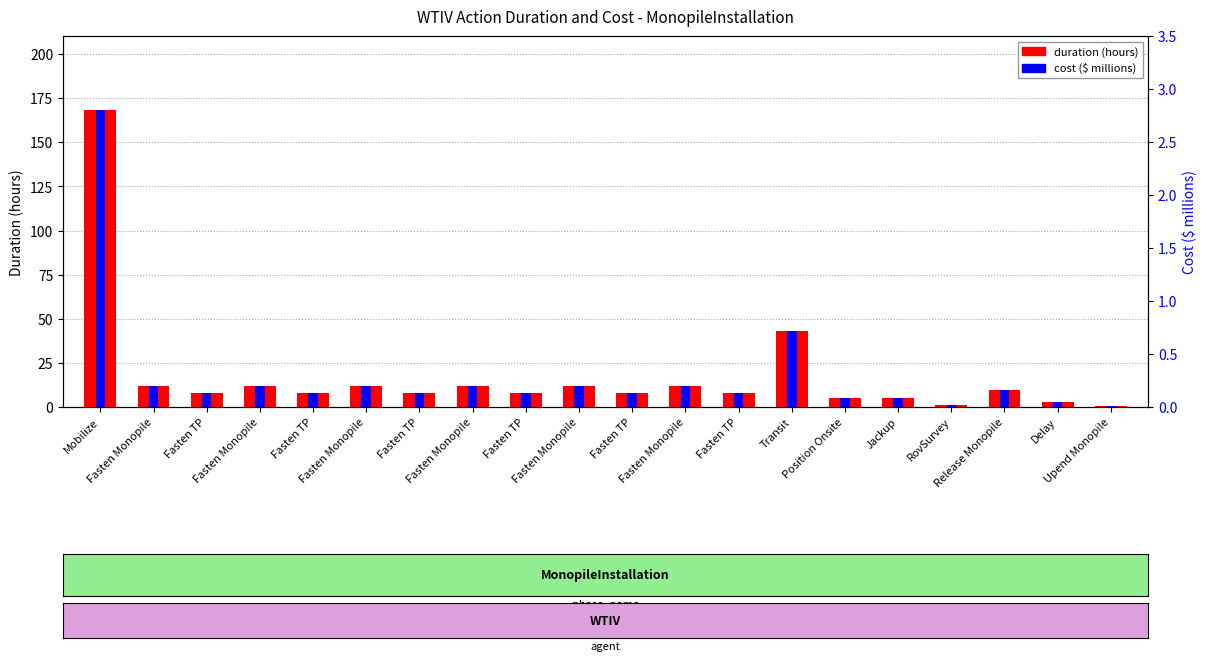

At how many categories does at least one series exceed 130?

1